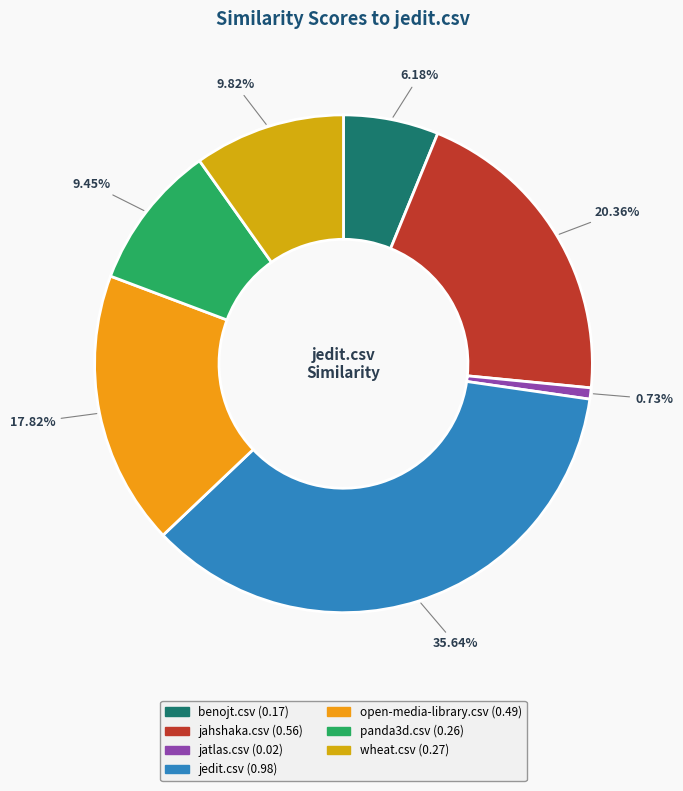

How many segments does this pie chart have?

7